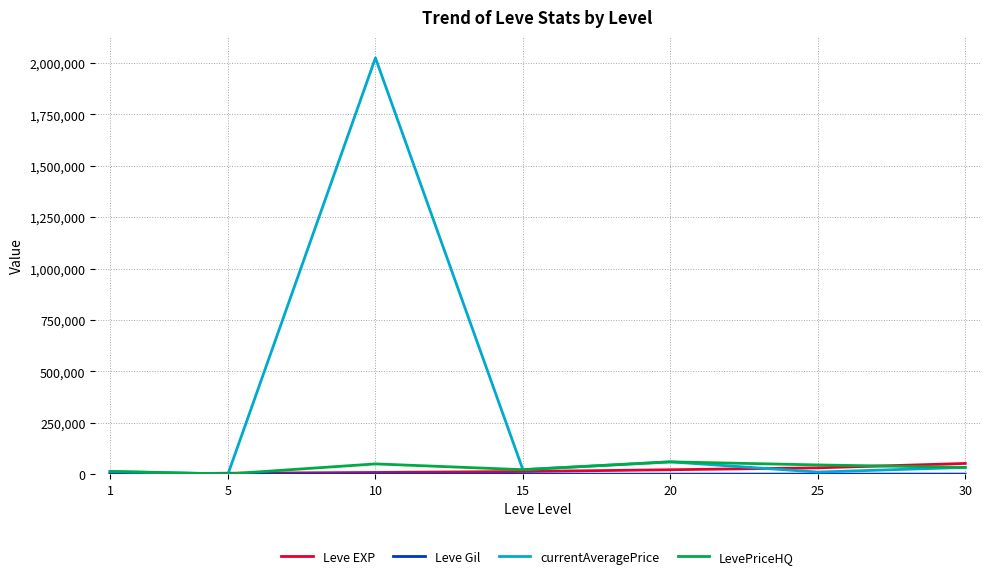

What is the highest value of the LevePriceHQ series?

60000